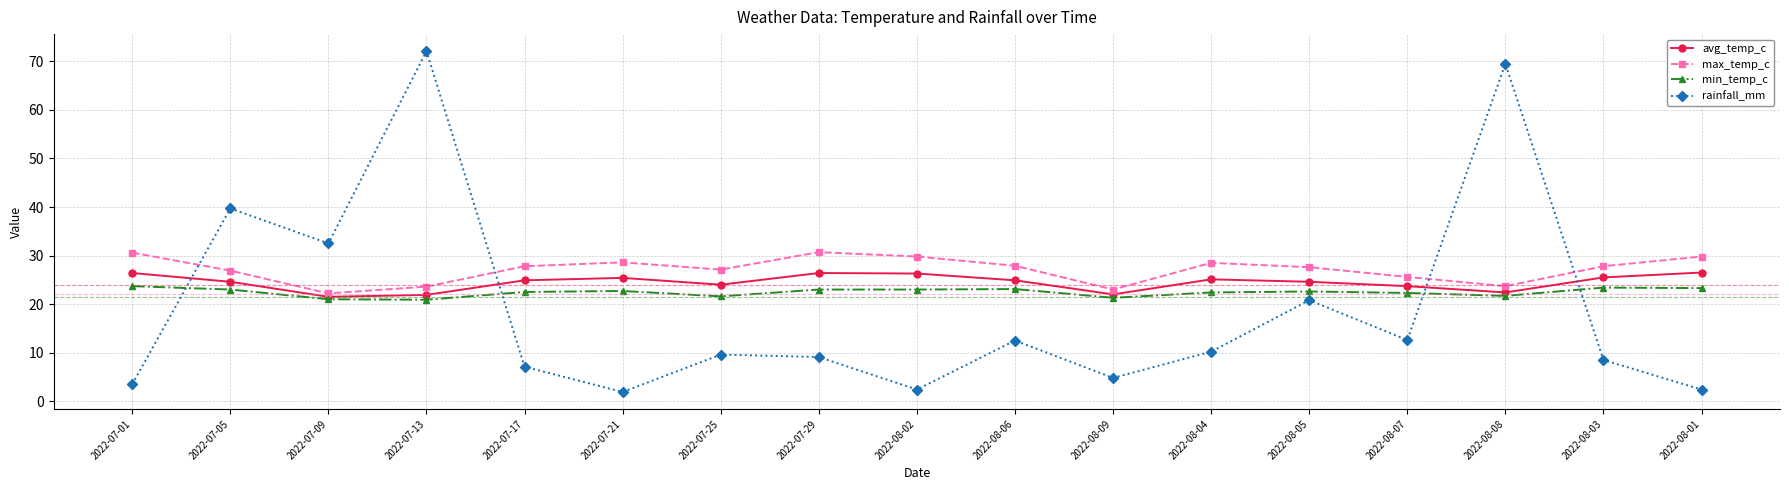

What is the greatest value displayed?

72.1